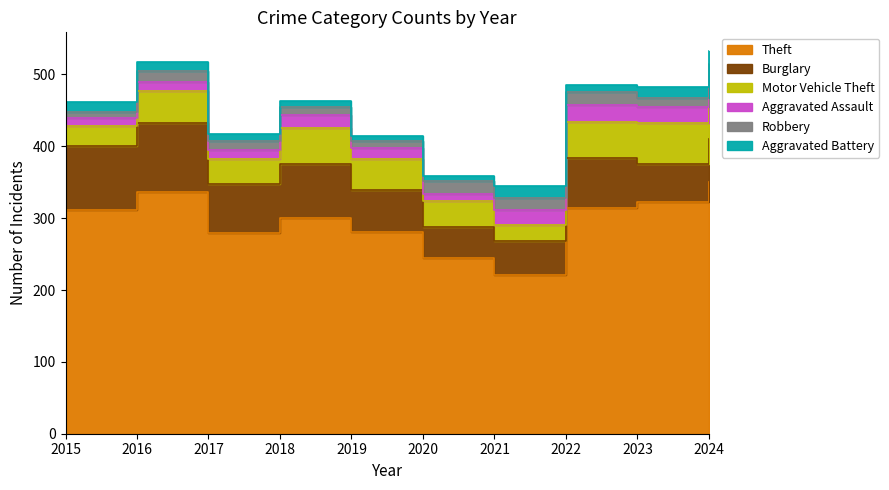

What is the difference between the maximum and minimum values in the Robbery series?

11